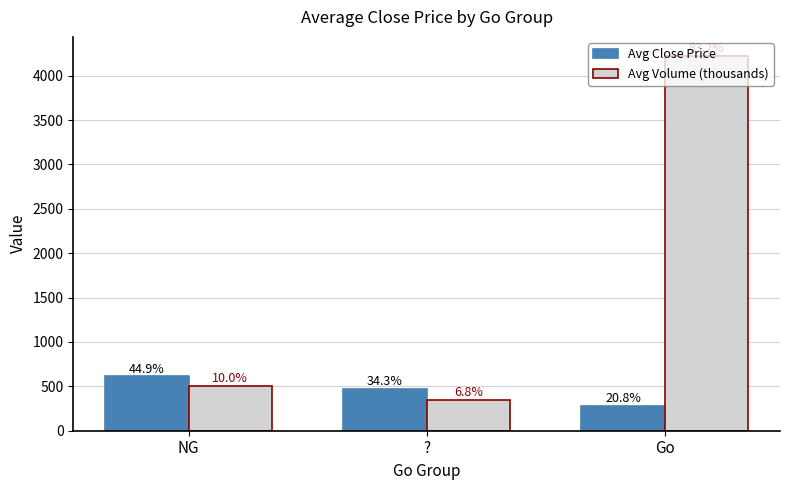

True or false: Avg Close Price has a value of 468.0 at ?.

True